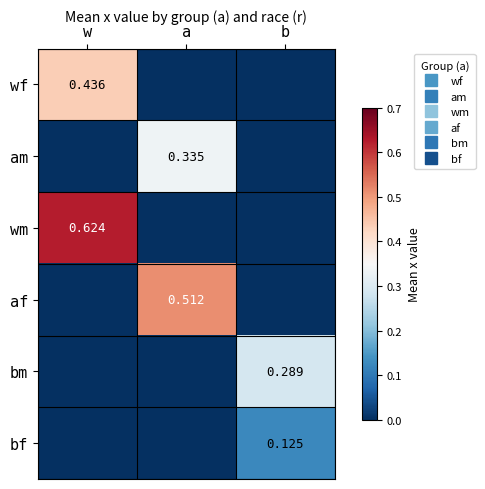

Which series changed the most between w and a?

wm